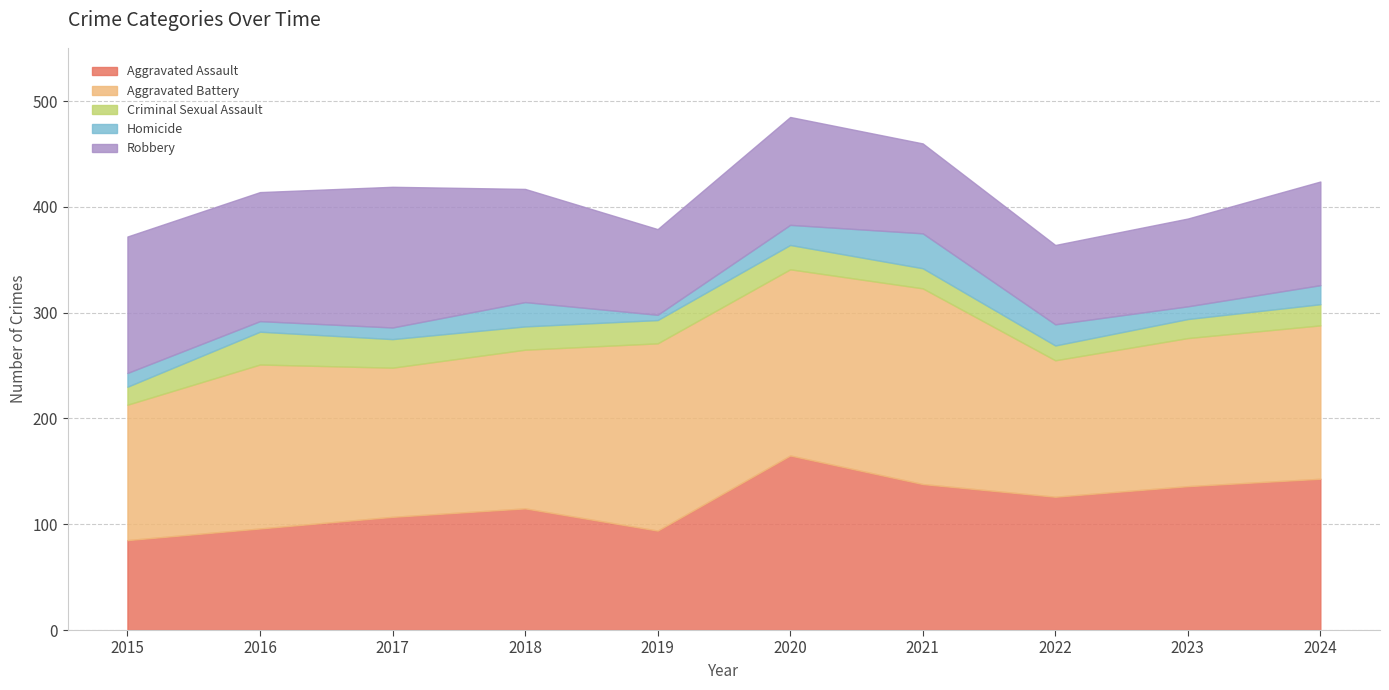

What are all the series names shown in the legend?

Aggravated Assault, Aggravated Battery, Criminal Sexual Assault, Homicide, Robbery